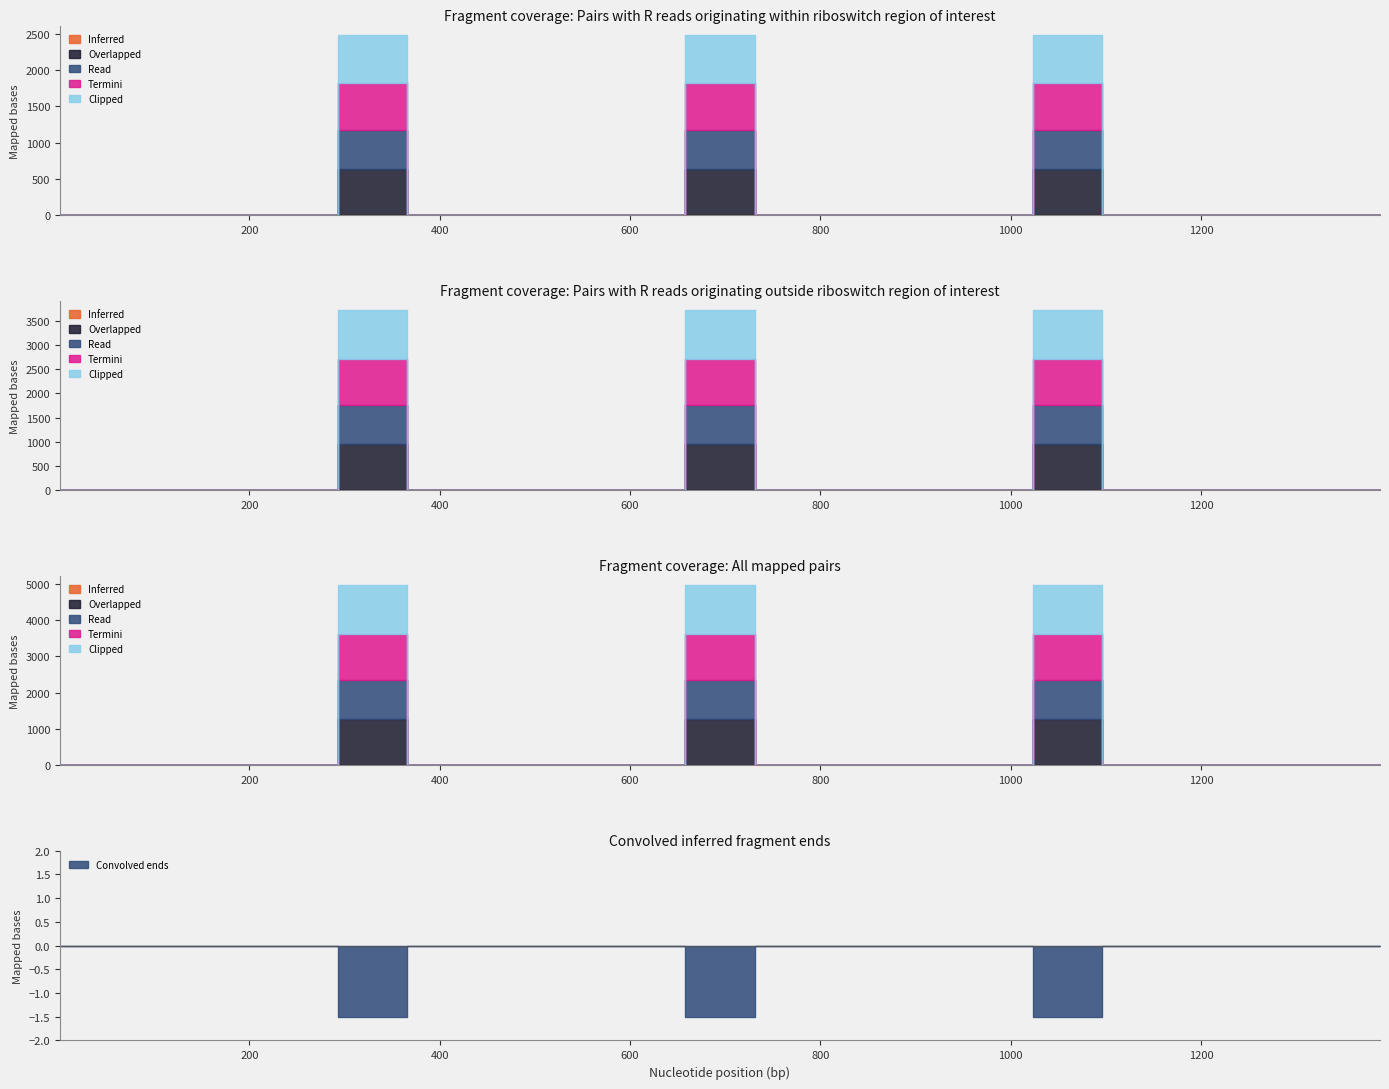

Is the value of 5 at 16 greater than the value of 3 at 7?

Yes